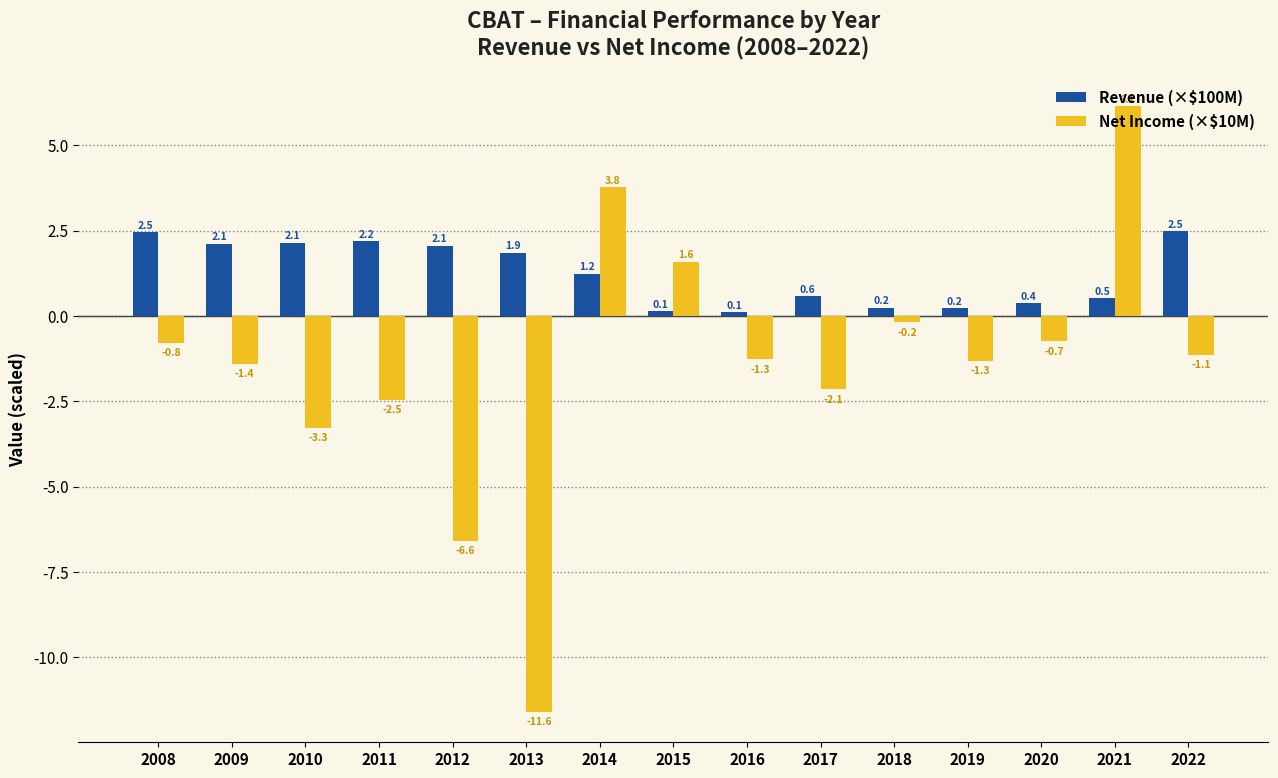

Which series has the widest spread of values?

Net Income (×$10M)